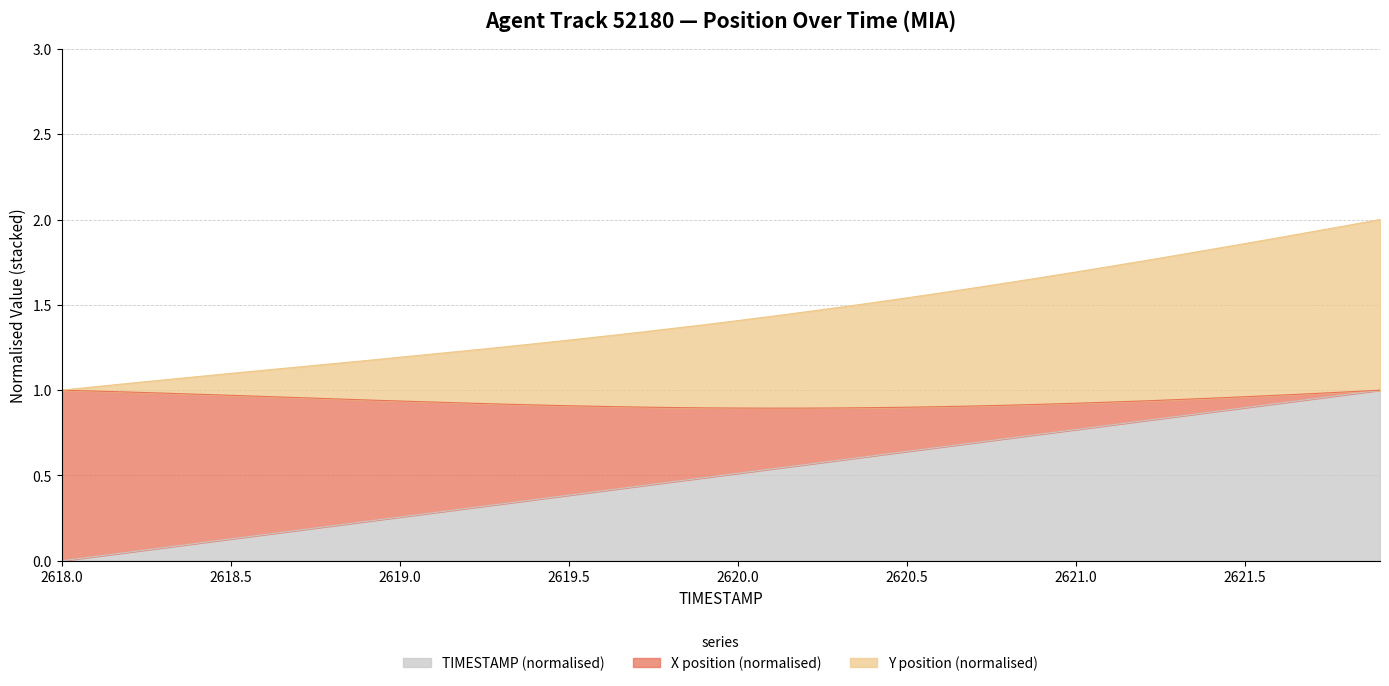

What is the value of the Y point at the 25th from the left?

1.5